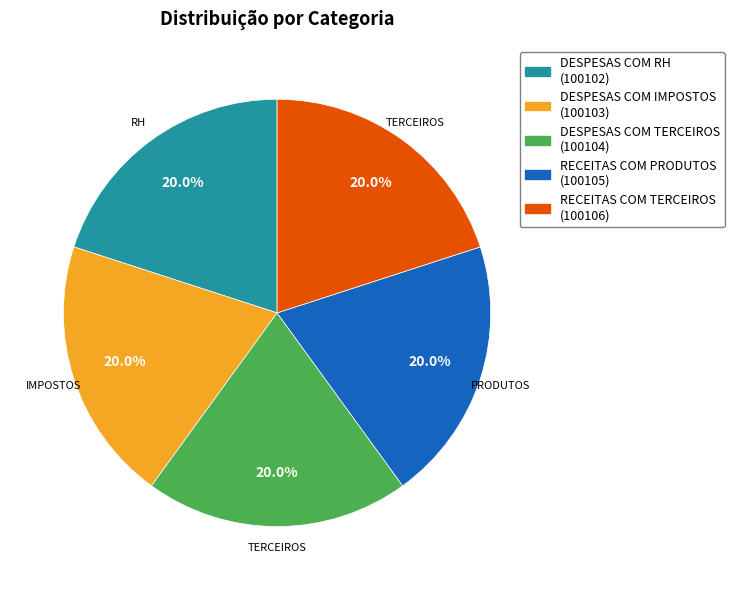

Approximately how many times larger is the value at DESPESAS COM IMPOSTOS compared to DESPESAS COM RH?

1.0